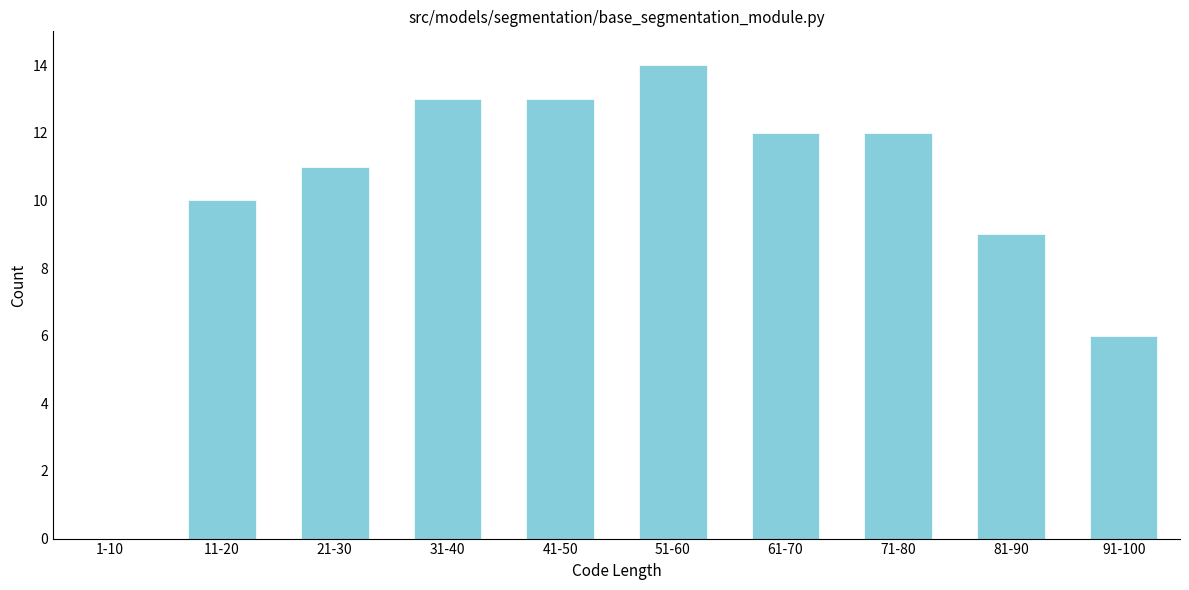

Reading left to right, extract all data points from this chart.

1-10=0	11-20=10	21-30=11	31-40=13	41-50=13	51-60=14	61-70=12	71-80=12	81-90=9	91-100=6